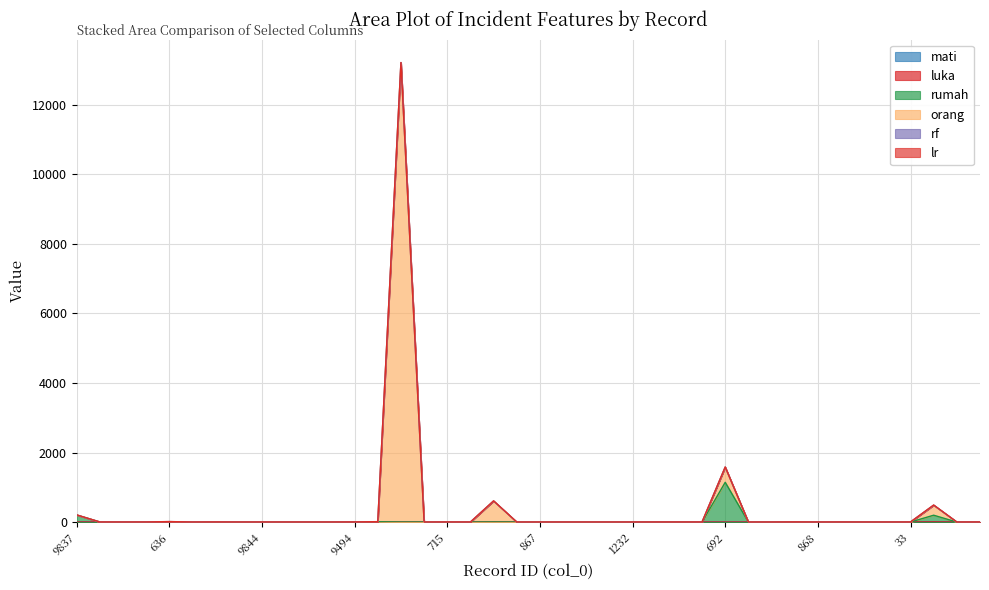

True or false: rumah and orang intersect in this chart.

False